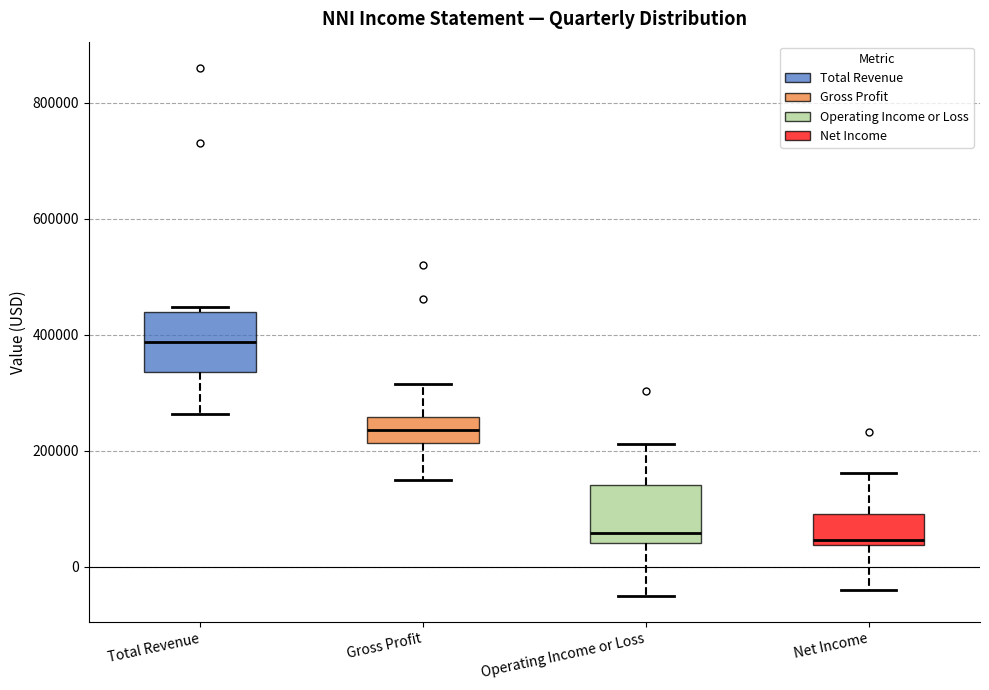

Which box's median line is the highest?

Total Revenue